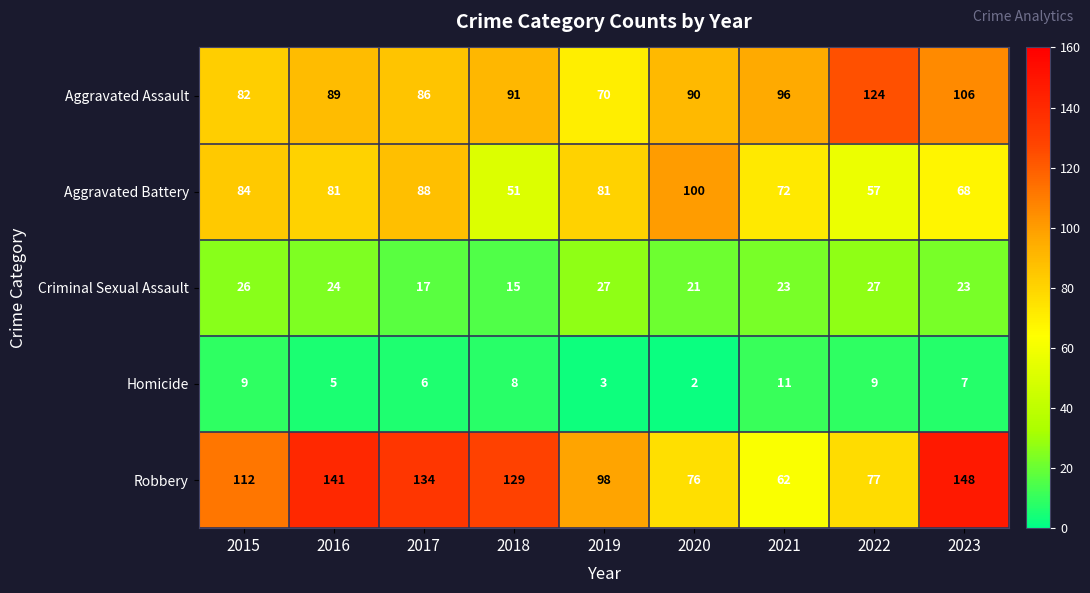

Between 2021 and 2023, which series saw the biggest shift?

Robbery